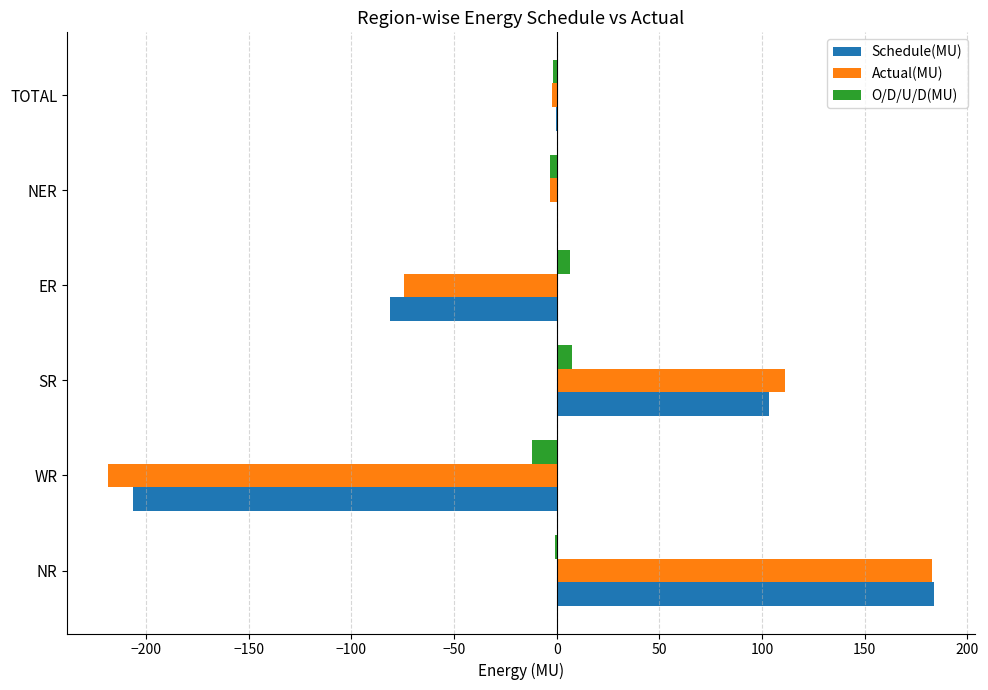

What is the maximum value for Schedule(MU)?

183.6